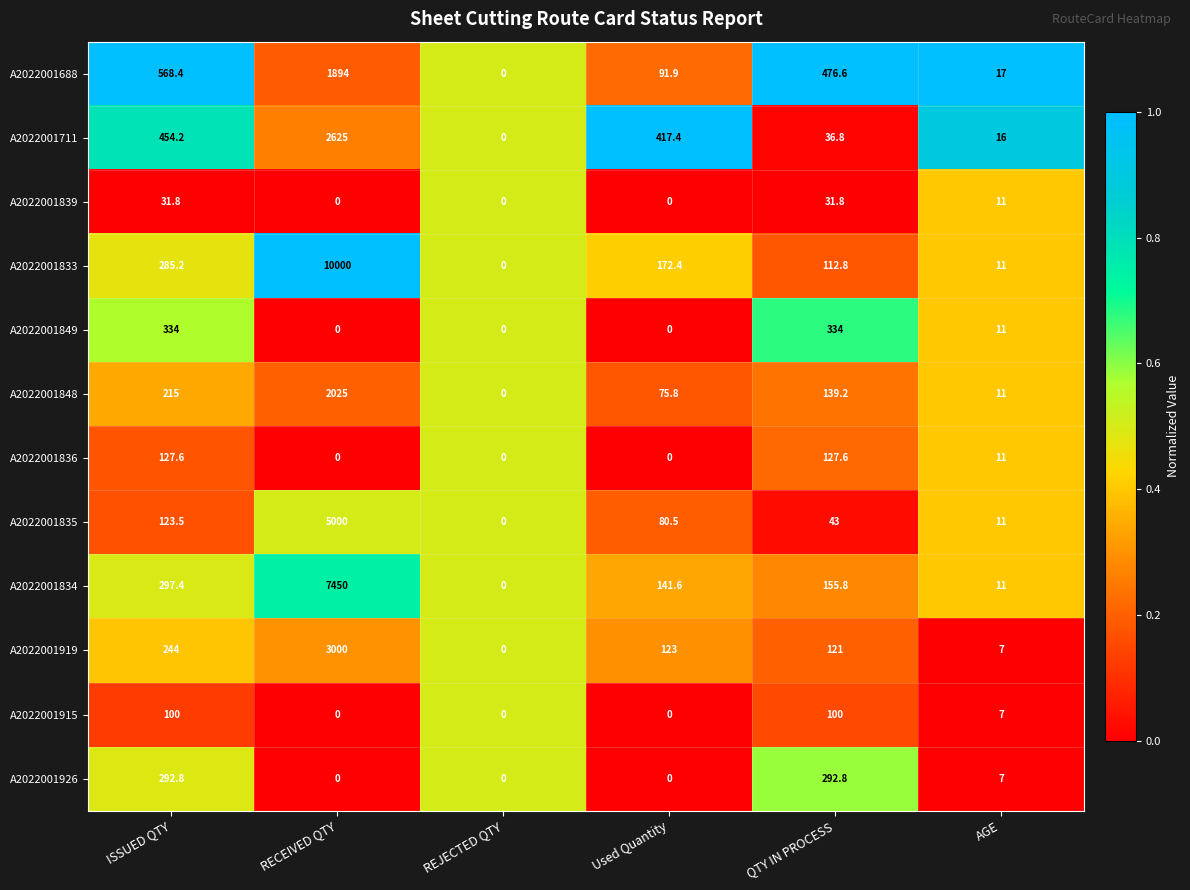

The A2022001833 series shows 424.6 at ISSUED QTY. True or false?

False